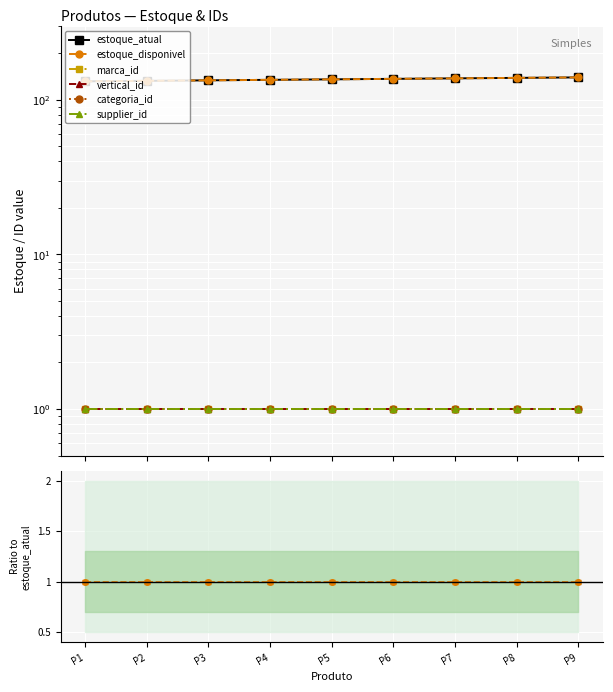

How many lines are shown in the chart?

6